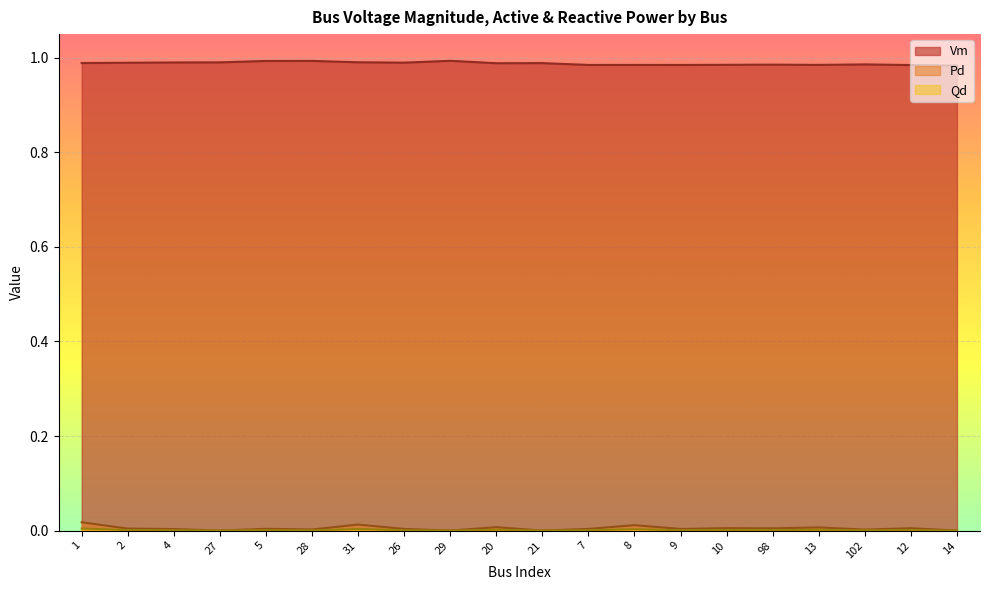

List the labels in order of Vm value, smallest first.

14, 12, 9, 7, 8, 13, 10, 98, 102, 20, 21, 1, 2, 26, 4, 27, 31, 5, 28, 29